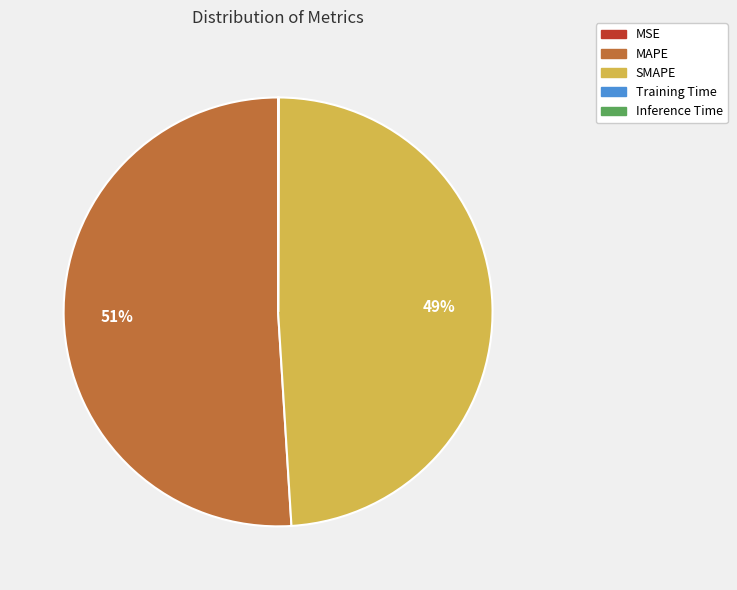

Approximately how many times larger is the value at MAPE compared to SMAPE?

1.0